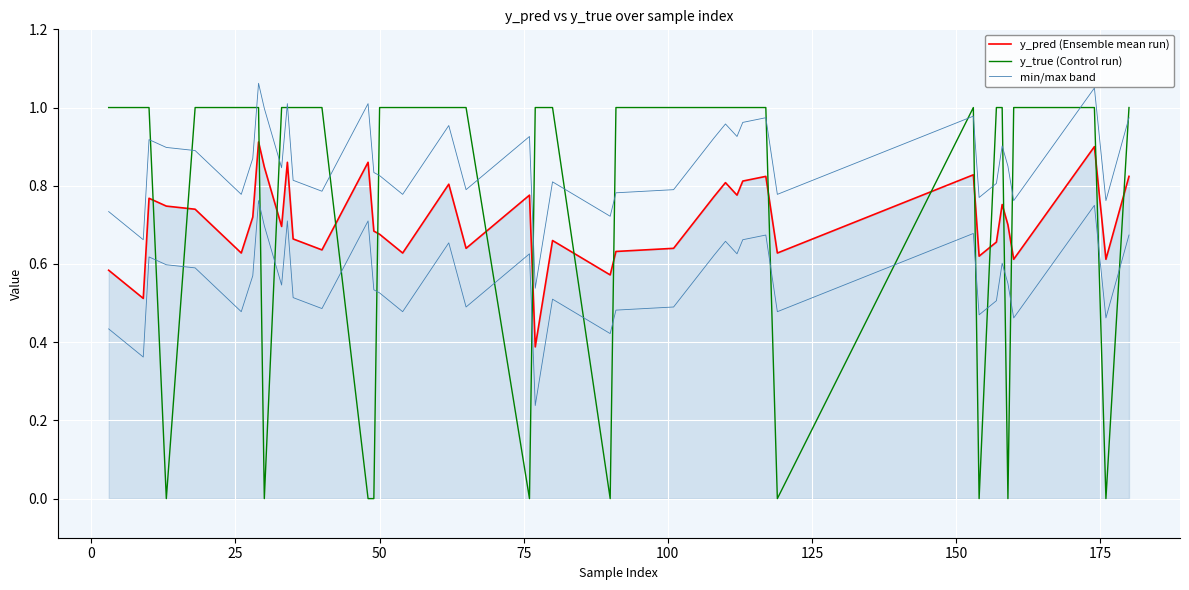

Count the number of data series in this chart.

3